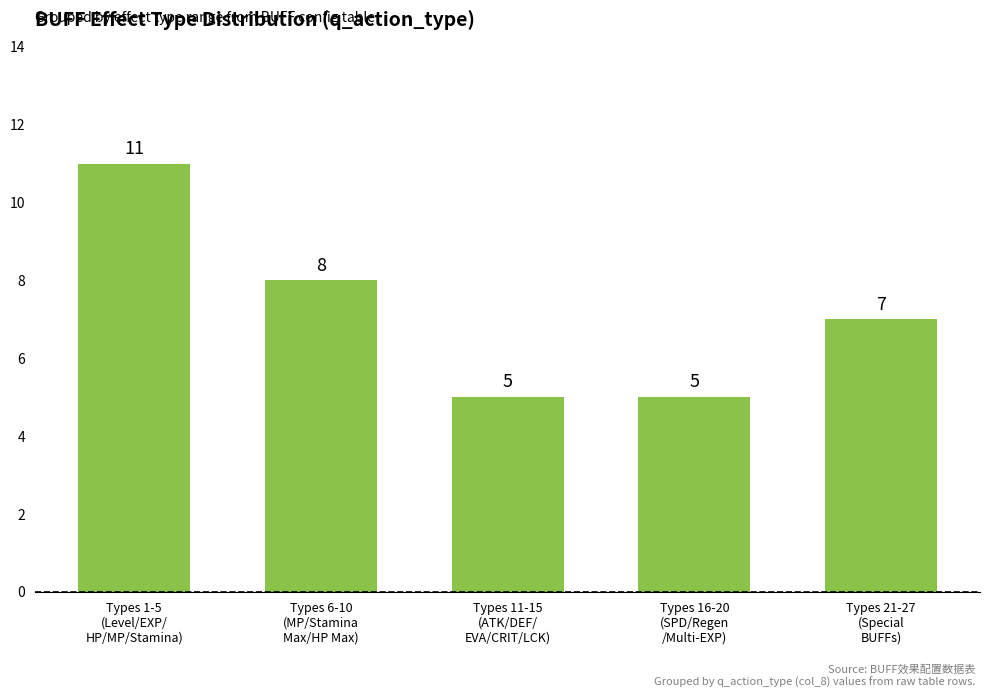

What is the value of the 2nd bar from the left?

8